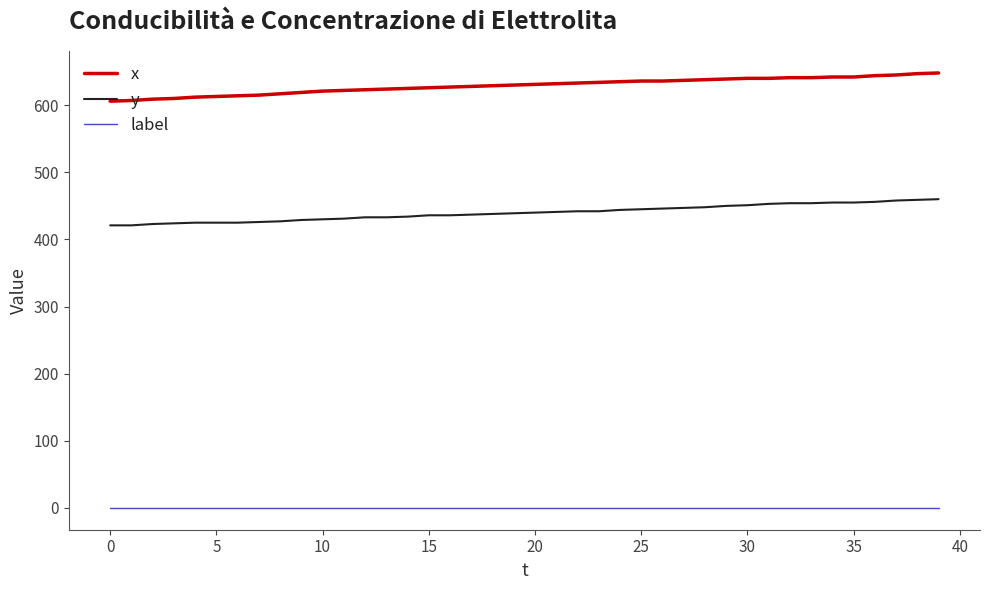

Rank the series by their maximum value, from highest to lowest.

x, y, label